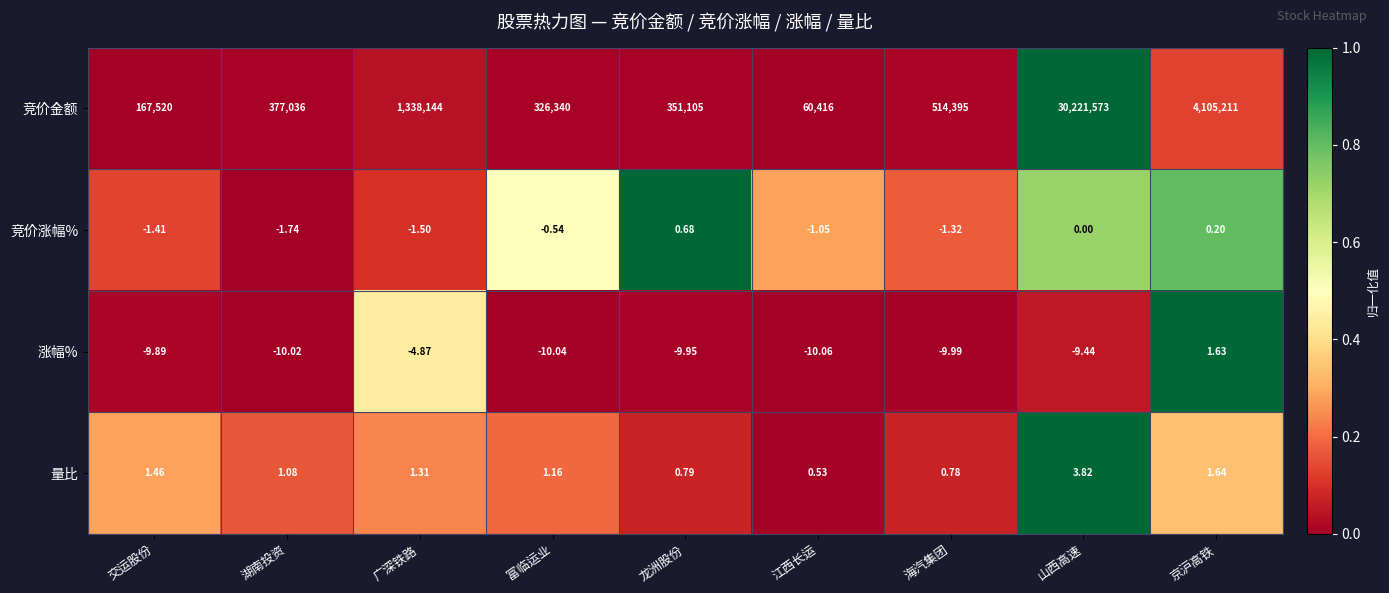

How many series are shown in this chart?

4